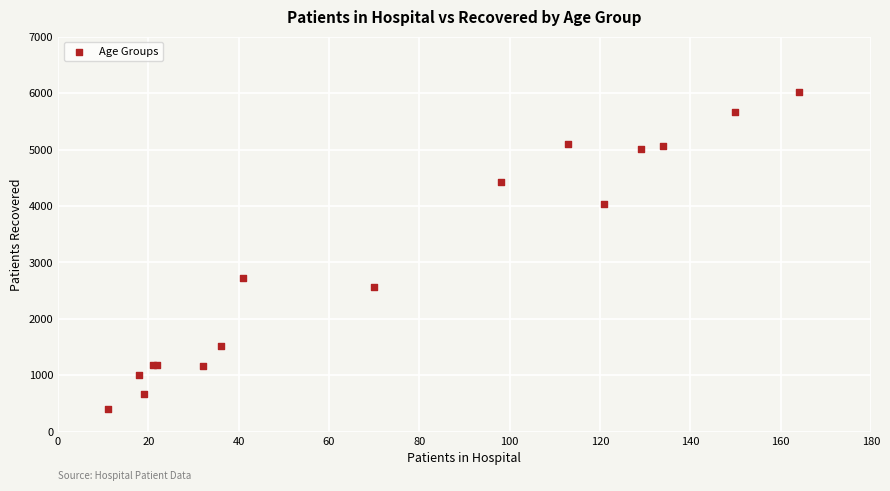

What Y value in the scatter plot is closest to 3209?

2715